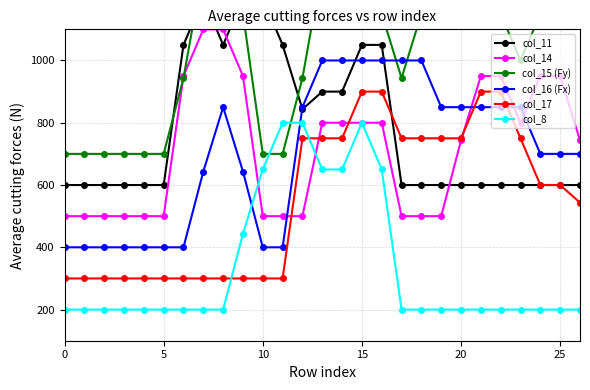

Which series ends up on top after the final intersection of col_14 and col_11?

col_14